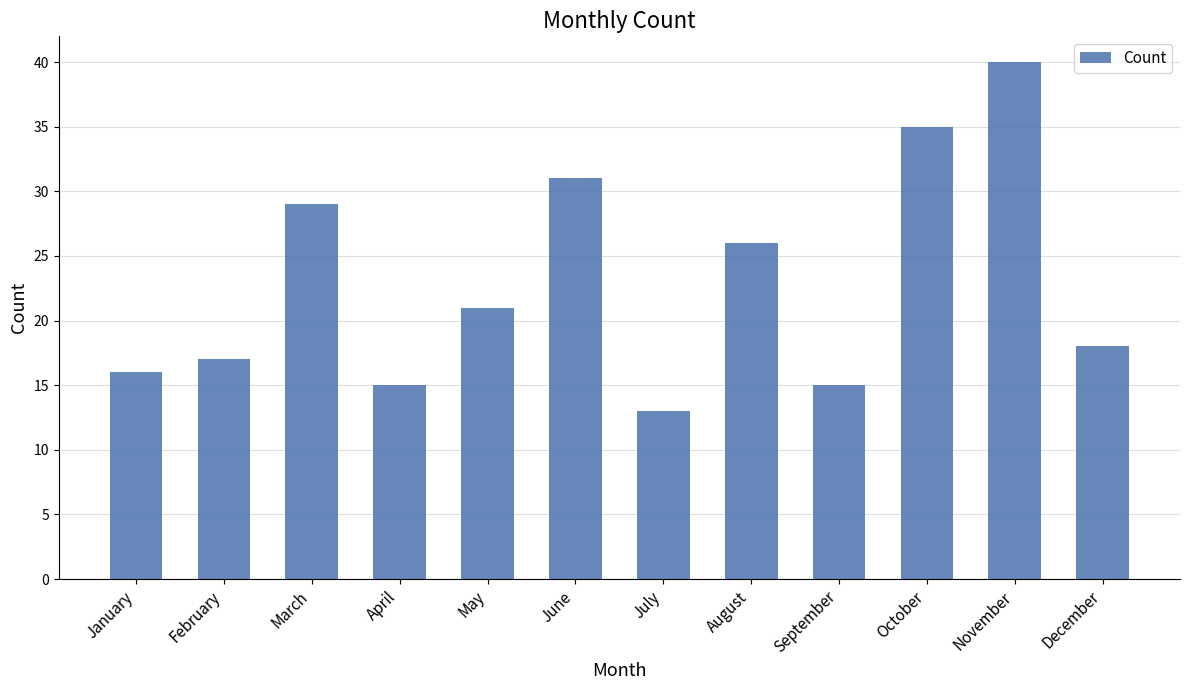

How many data points are less than 21?

6